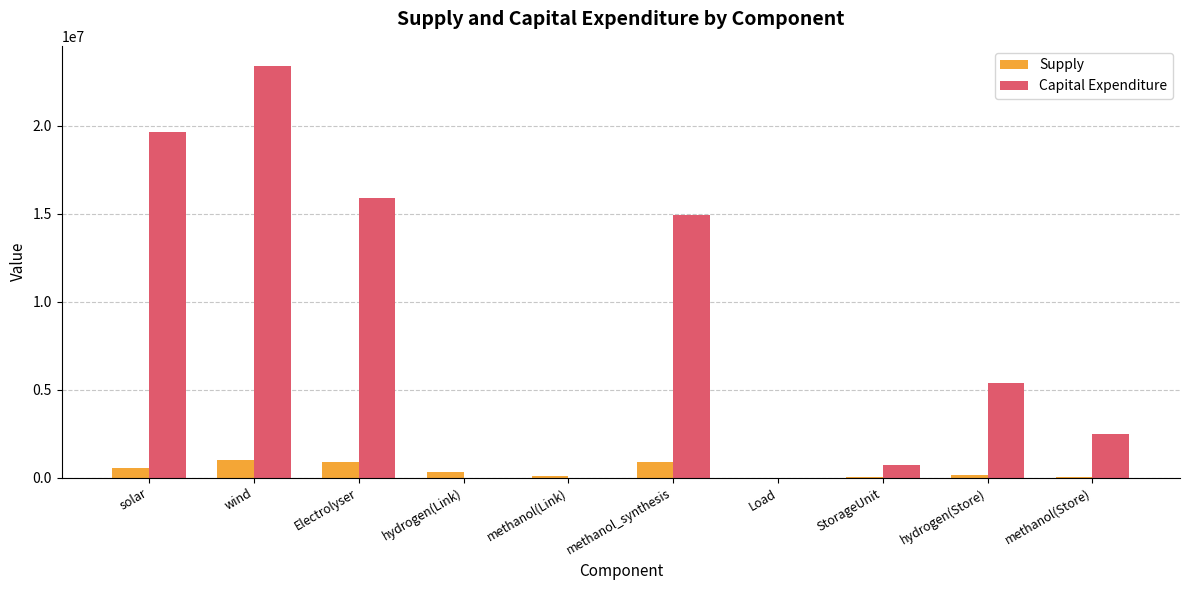

What is the average value of the Capital Expenditure series?

8250093.7